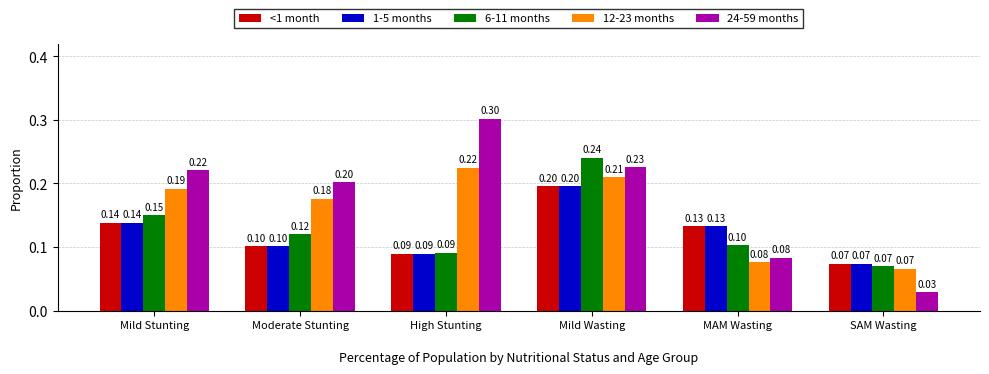

Which series has the largest range (max minus min)?

24-59 months